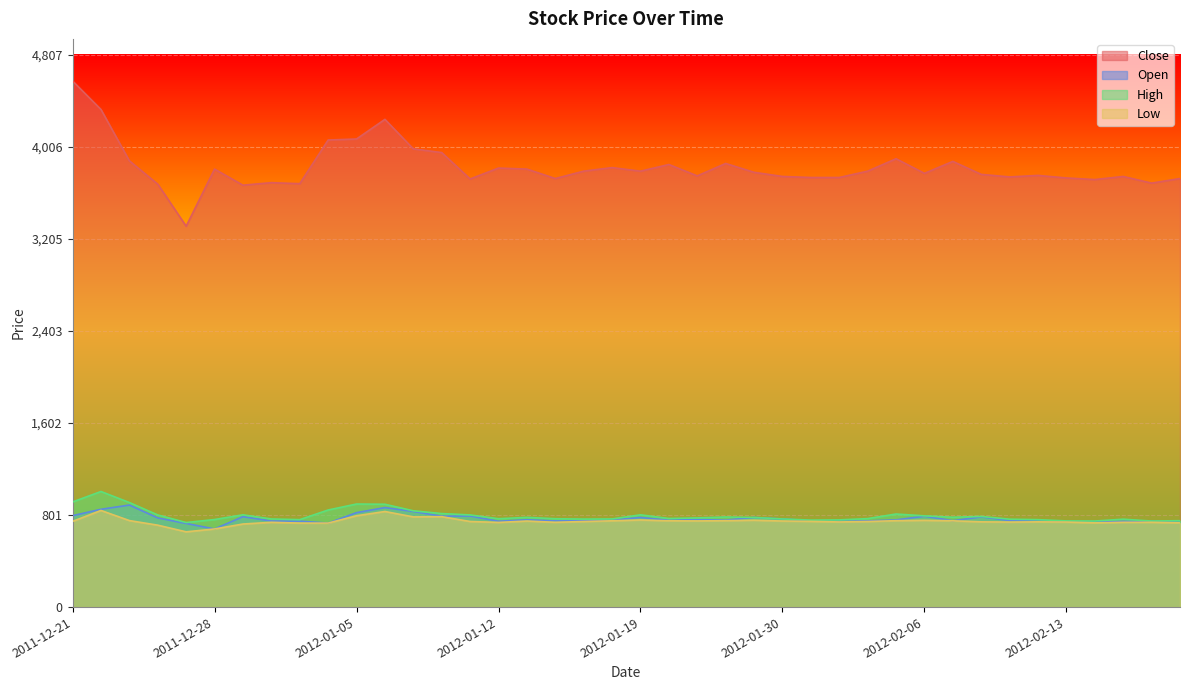

Reading left to right, what are all the values shown in this chart?

Close: 4579	4331	3884	3681	3315	3812	3672	3694	3685	4065	4074	4245	3988	3956	3726	3821	3812	3730	3794	3825	3794	3852	3753	3861	3784	3748	3739	3739	3794	3902	3775	3879	3766	3744	3757	3735	3721	3748	3690	3730
Open: 796	851	888	776	728	680	787	749	748	731	822	866	832	791	793	747	760	750	751	758	780	756	762	757	780	767	751	747	750	759	791	752	785	753	749	745	743	746	749	738
High: 915	1006	910	802	736	762	803	767	761	845	897	895	838	814	802	769	781	769	766	767	803	771	776	784	780	767	757	759	770	810	794	782	789	765	761	750	749	765	749	752
Low: 746	841	753	713	655	680	723	738	731	731	795	832	785	787	745	737	749	738	745	751	758	751	750	752	756	749	746	741	745	752	755	751	742	740	742	740	733	738	738	733